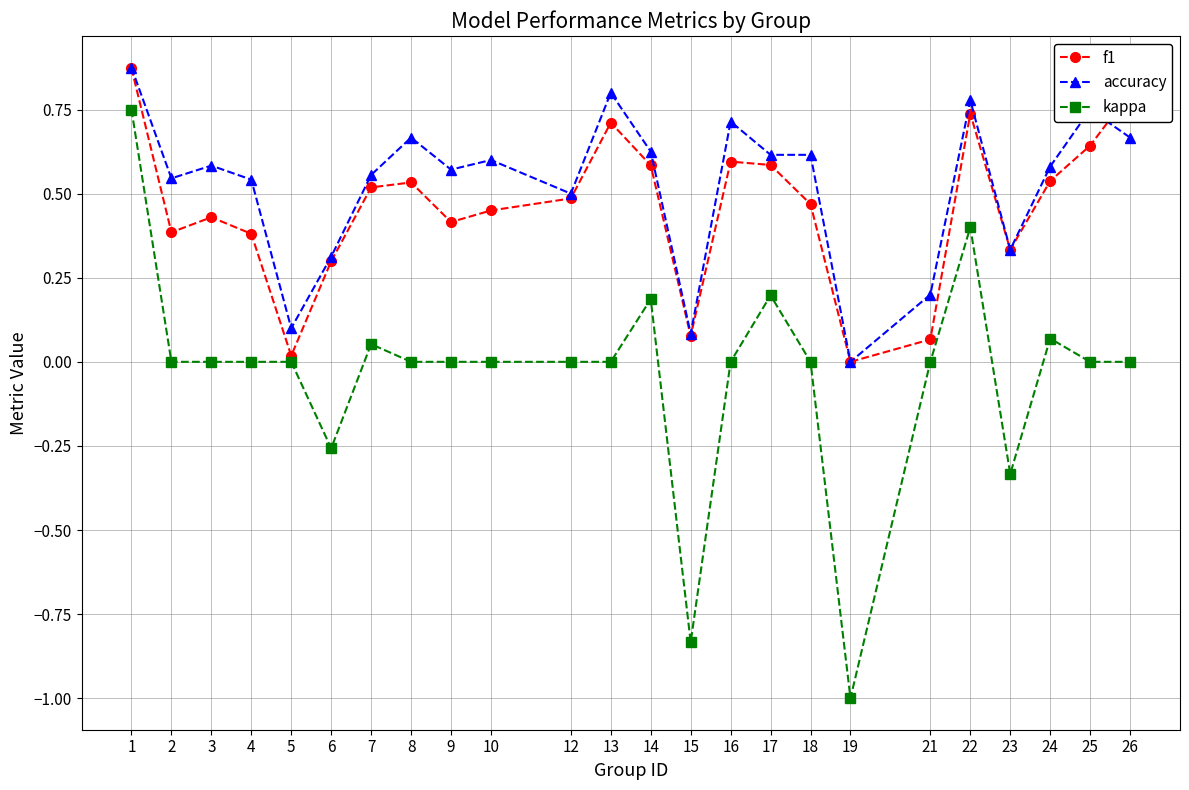

How many interior local peaks does the f1 series have?

5